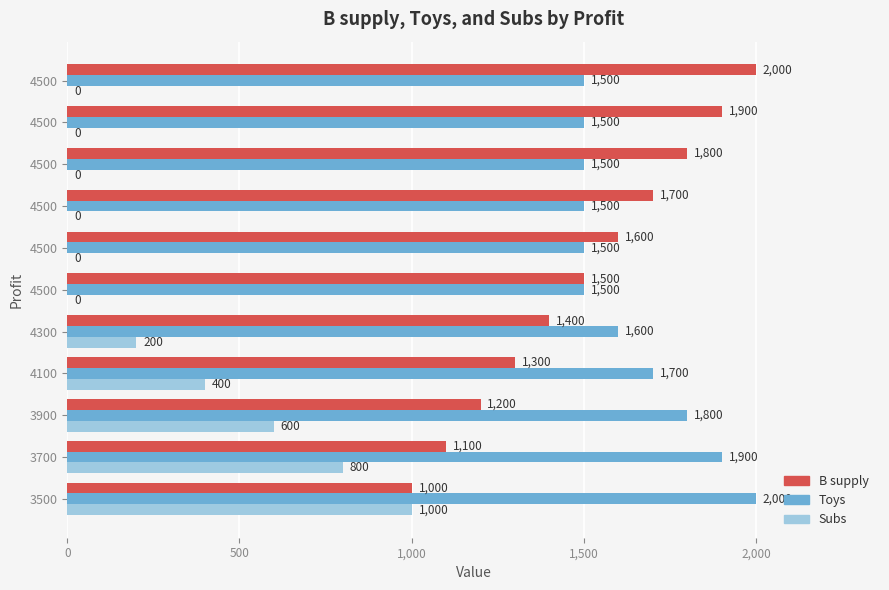

Count the number of data series in this chart.

3